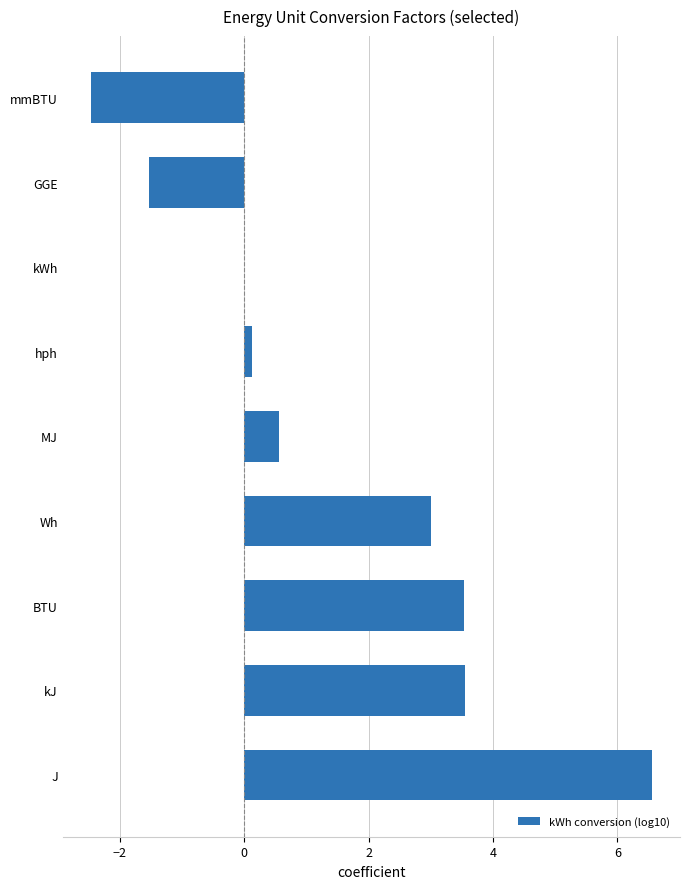

What is the change in value from BTU to mmBTU?

-6.0